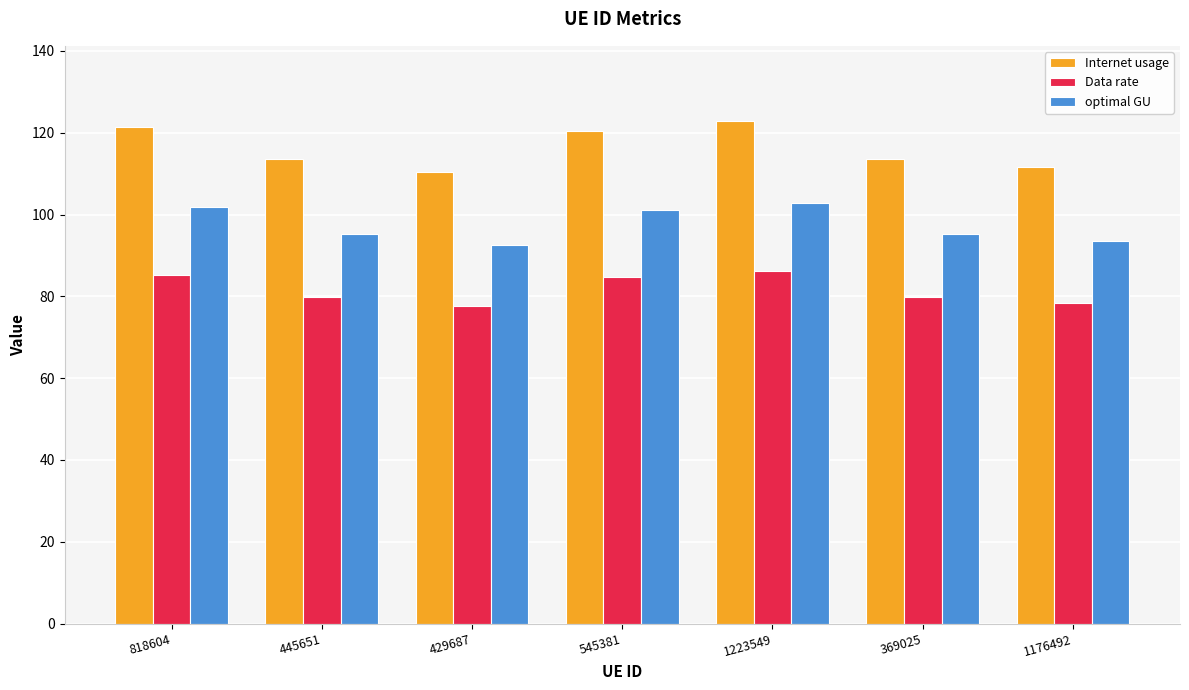

Which series has the widest spread of values?

Internet usage